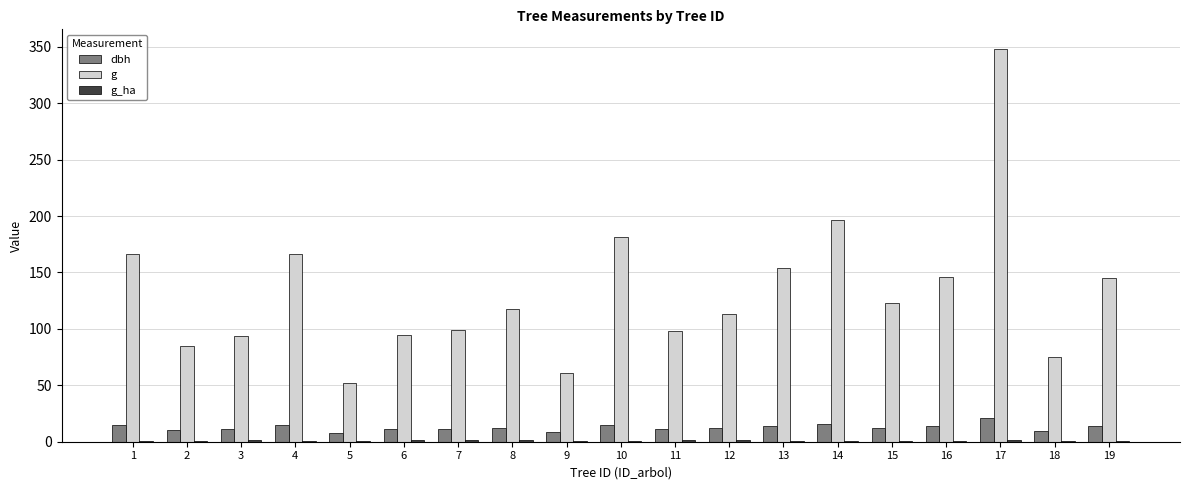

Is it true that g equals 153.9 at 13?

True